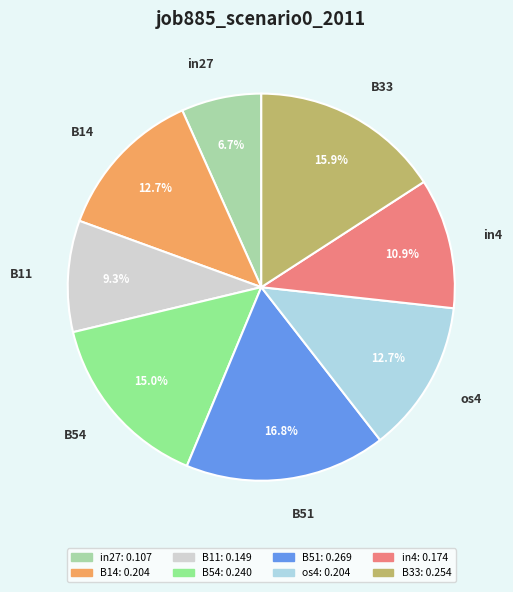

Which has a higher value, os4 or B33?

B33